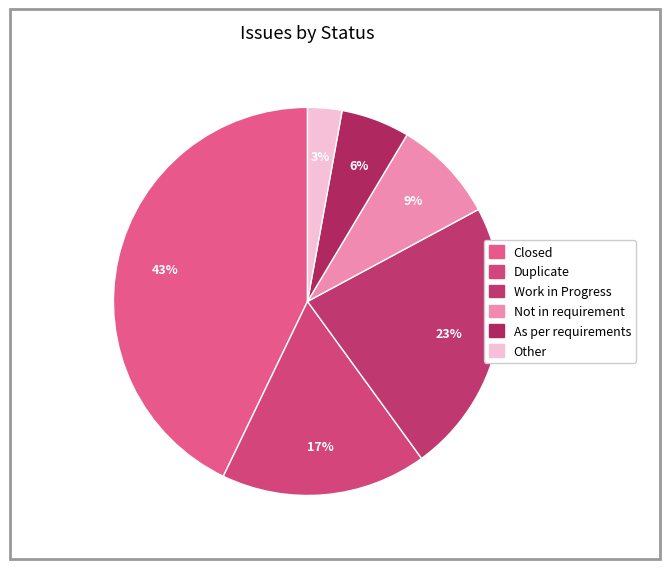

To the nearest percent, what is the difference between the largest and smallest slice percentages?

40%